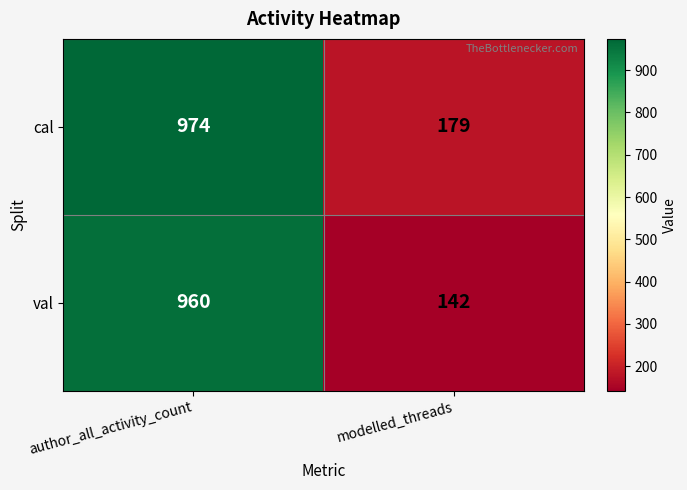

What is the sum of the cal values at author_all_activity_count and modelled_threads?

1153